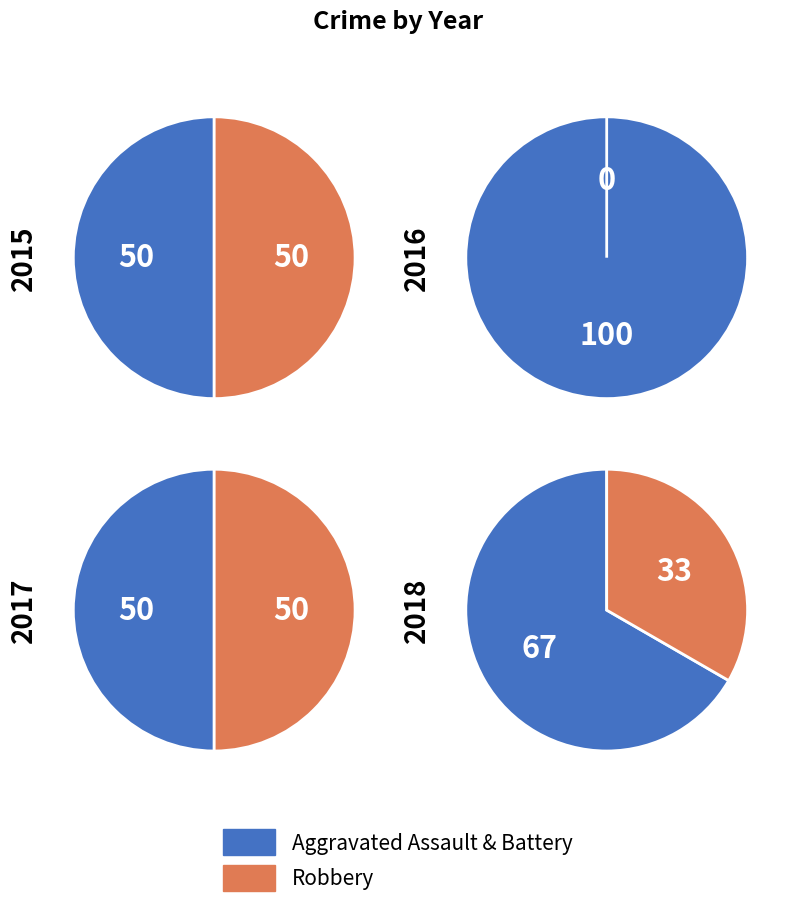

To the nearest percent, what is the combined percentage of 2016 and 2018?

40%